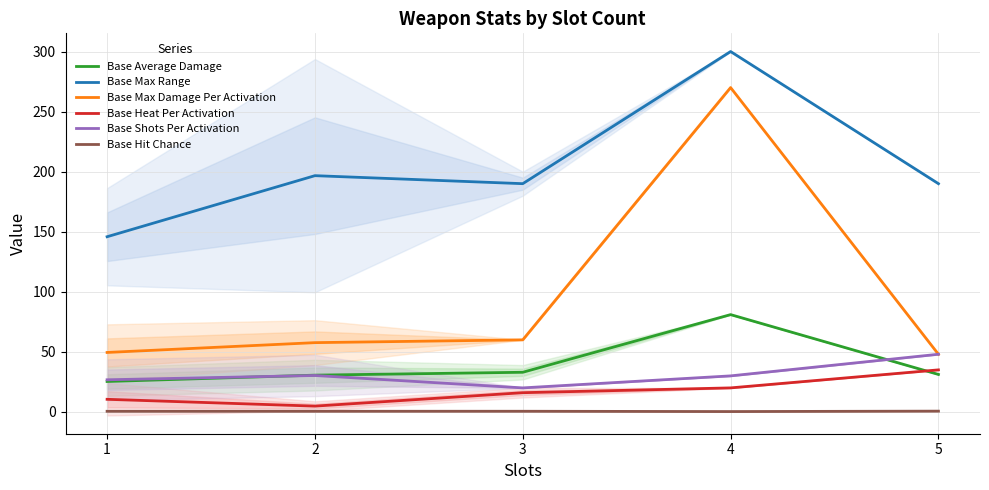

List the series in order of their peak value, highest first.

Base Max Range, Base Max Damage Per Activation, Base Average Damage, Base Shots Per Activation, Base Heat Per Activation, Base Hit Chance